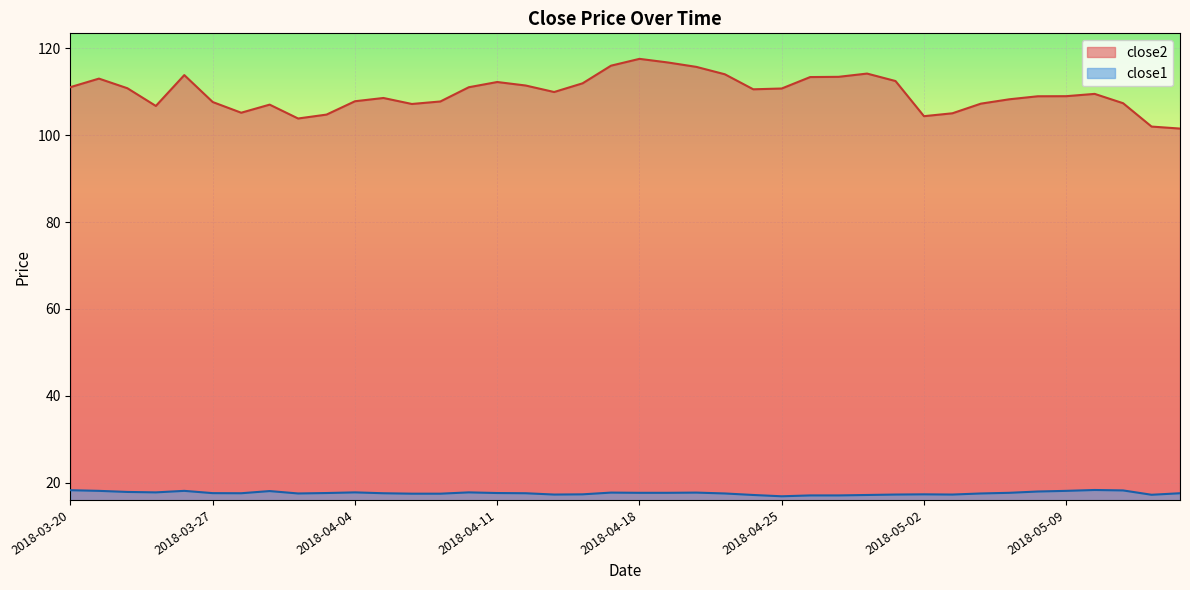

How many lines are shown in the chart?

2